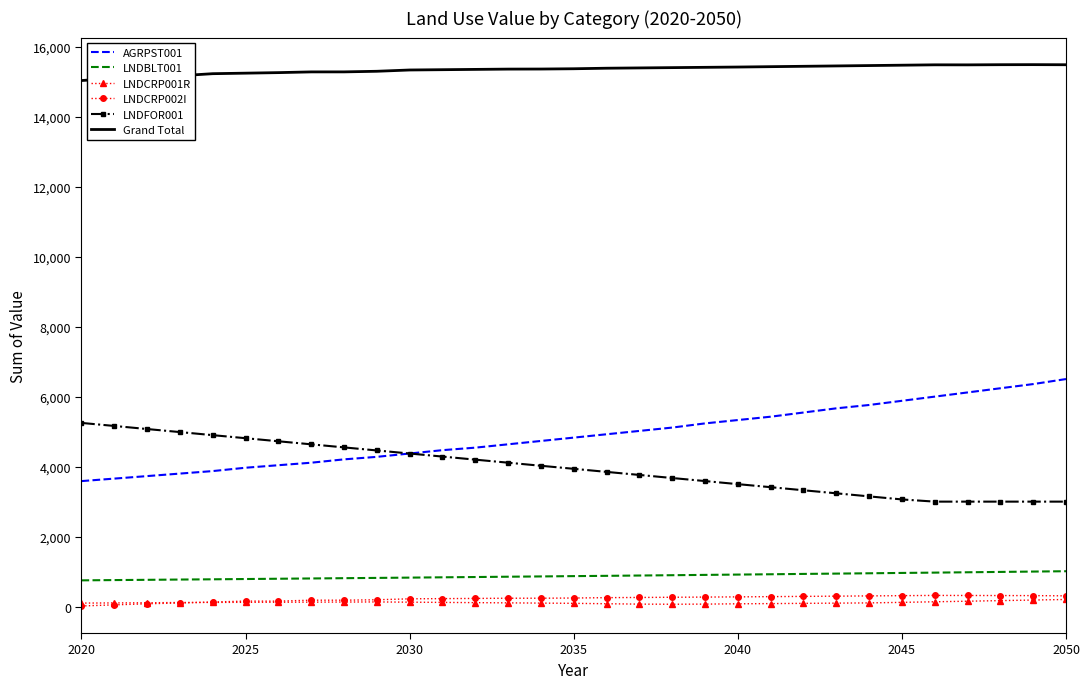

True or false: LNDCRP001R and Grand Total cross at least once.

False